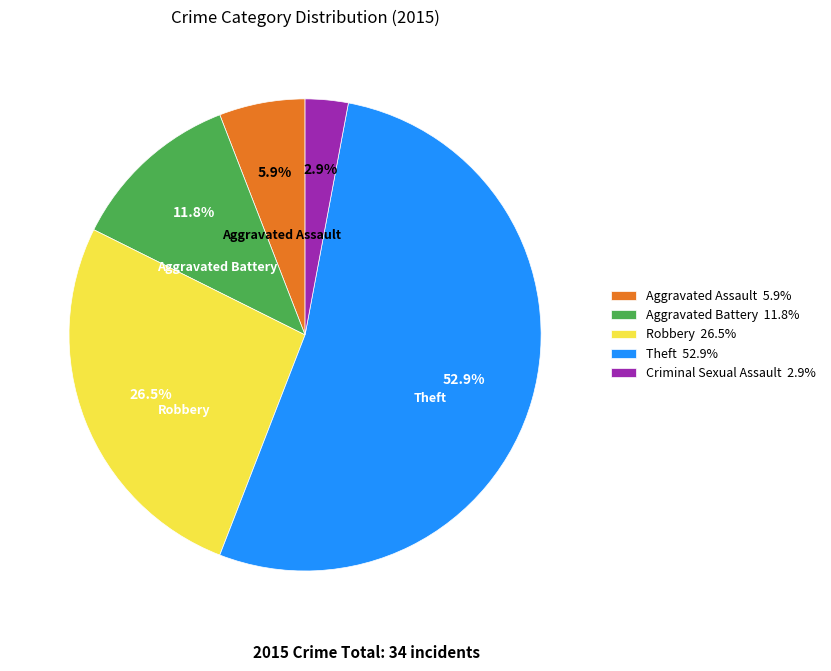

What percentage is NOT represented by Robbery 26.5%?

73.5%